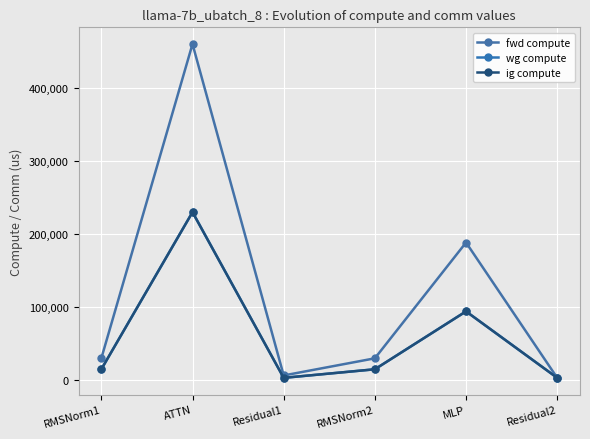

Reading left to right, what are all the values shown in this chart?

fwd compute: 30014.1	460161.1	6553.3	30014.1	188498.8	3276.6
wg compute: 15007.0	230080.5	3276.6	15007.0	94249.4	3276.6
ig compute: 15007.0	230080.5	3276.6	15007.0	94249.4	3276.6